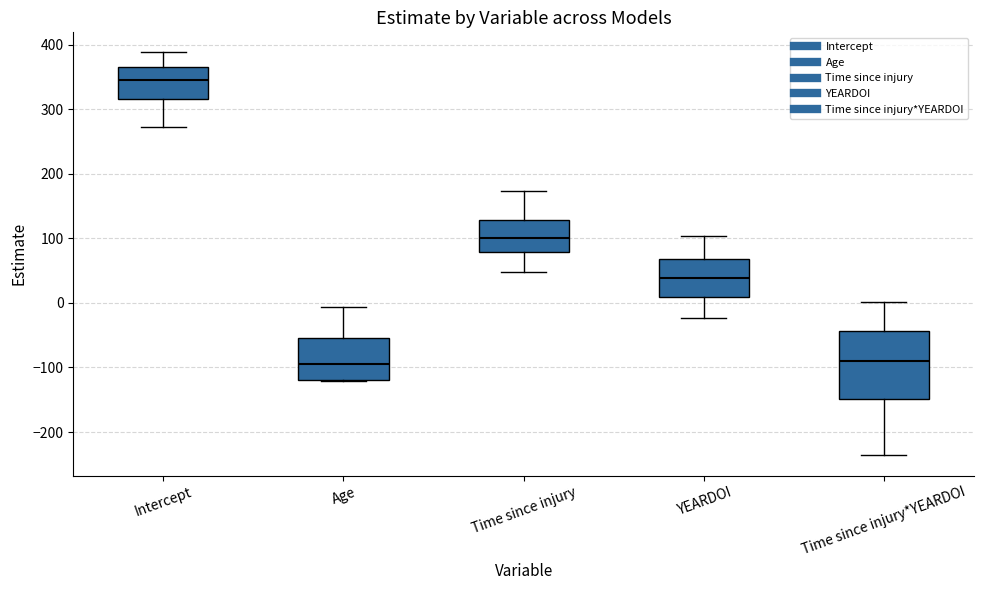

Where does the median line of the box for Age sit on the y-axis? The values are not printed on the chart, so give them approximately, as read against the axis.

-100